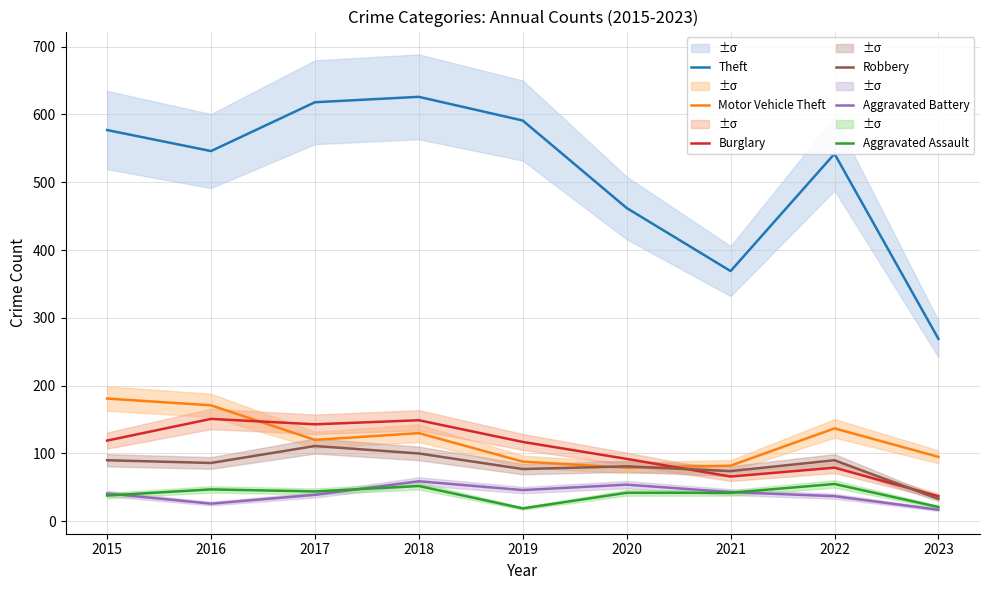

Rank the series by their maximum value, from lowest to highest.

Aggravated Assault, Aggravated Battery, Robbery, Burglary, Motor Vehicle Theft, Theft